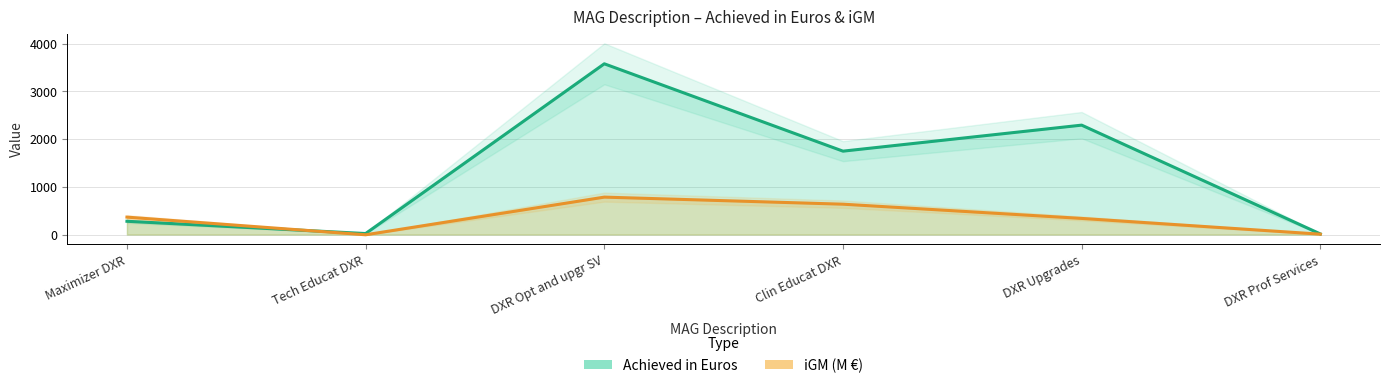

What is the label of the 2nd point from the left?

Tech Educat DXR